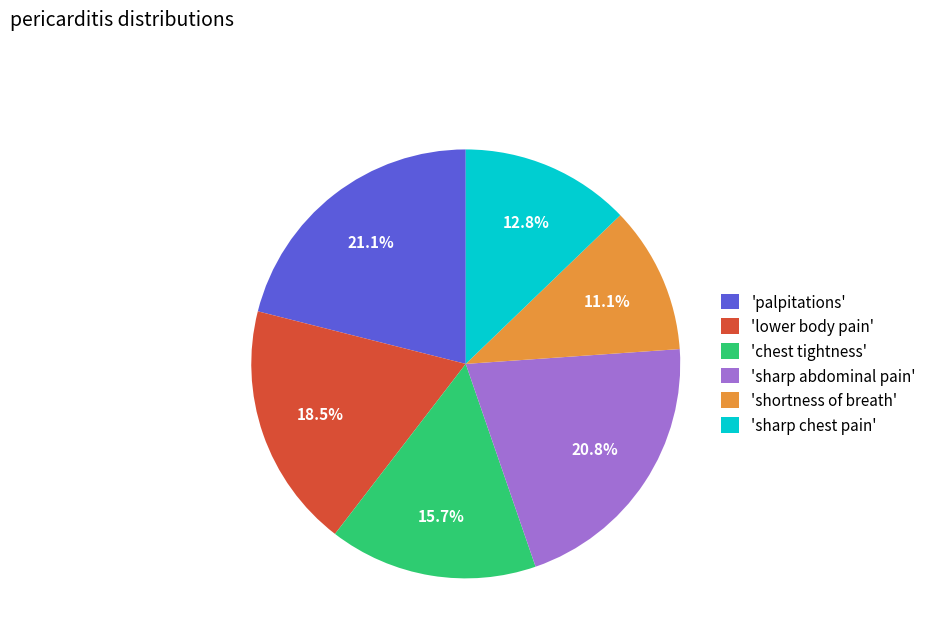

What is the smallest slice in the pie chart?

'shortness of breath'